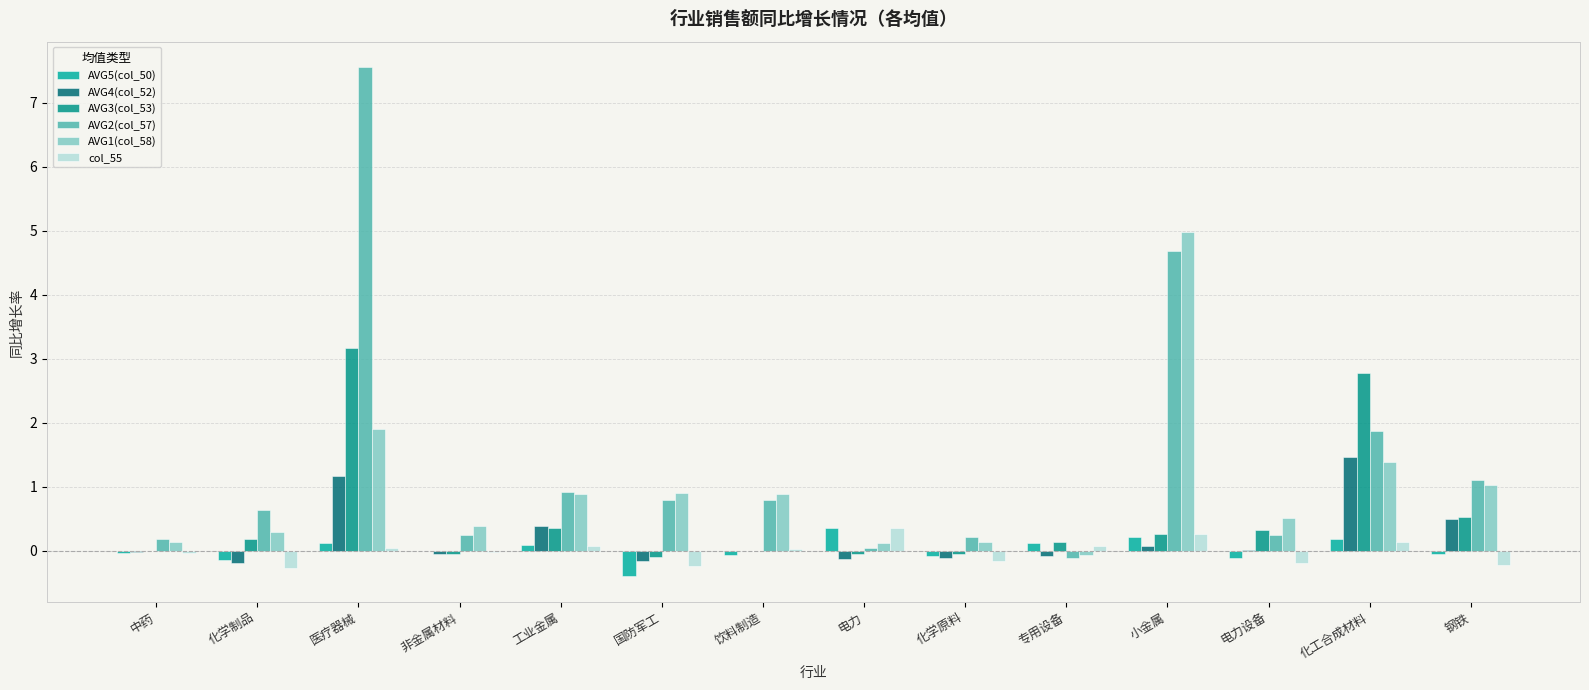

What position from the right is 电力设备?

3